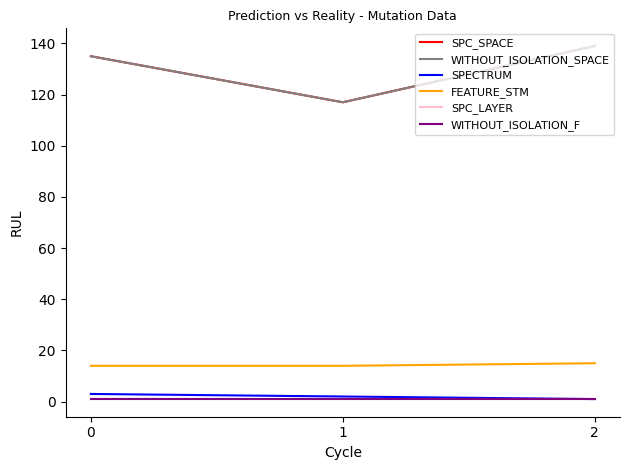

Is this an area chart (filled region under the line)?

No